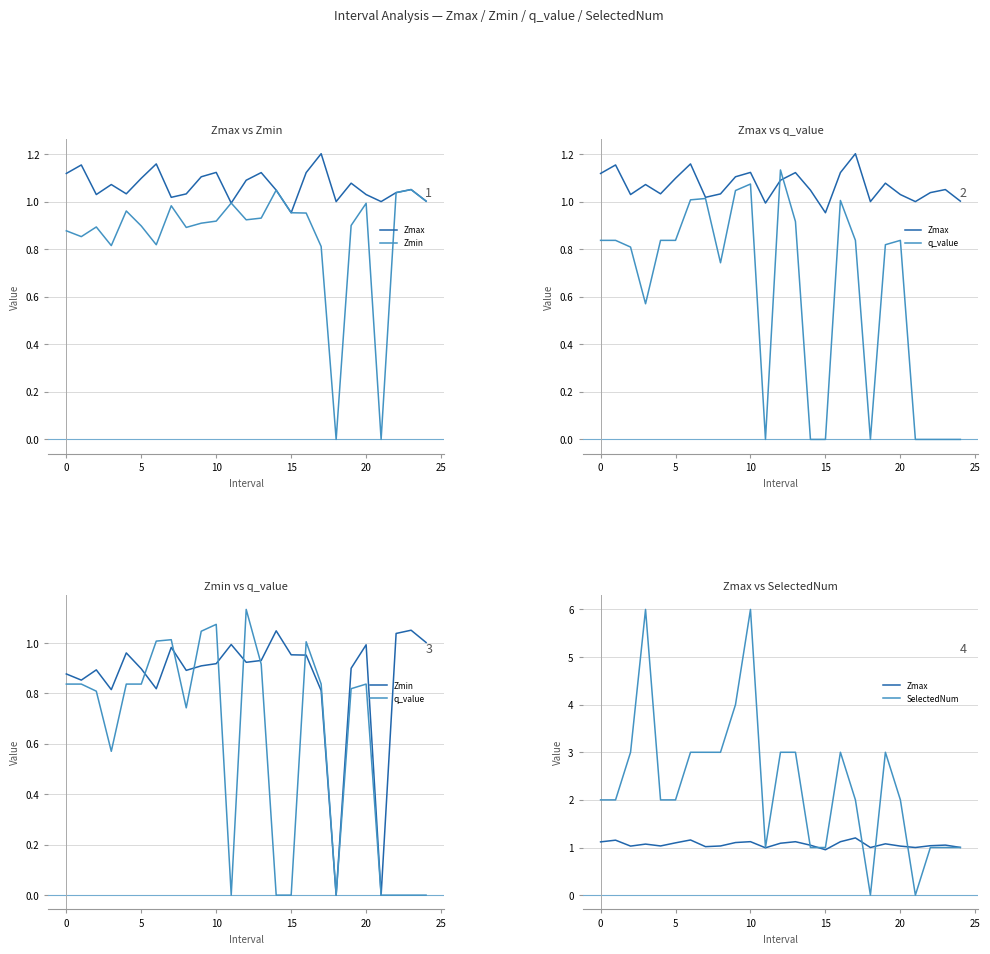

What is the label of the 23rd point from the right?

5